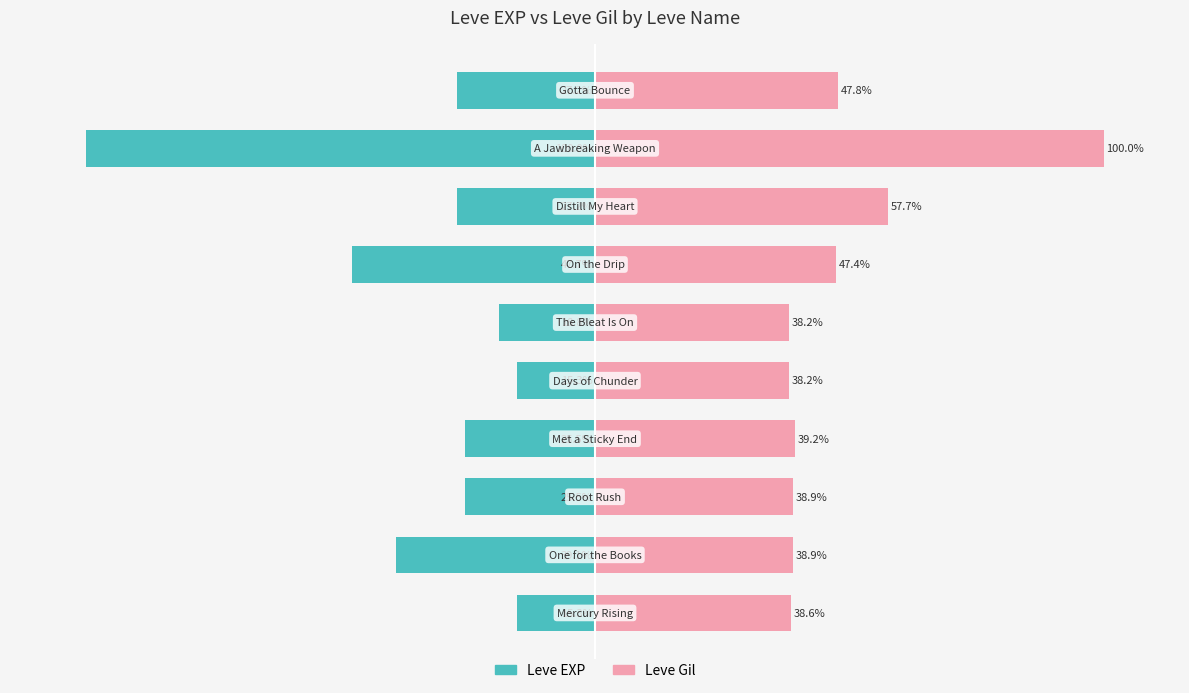

How many values in the Leve EXP series are below -25?

7